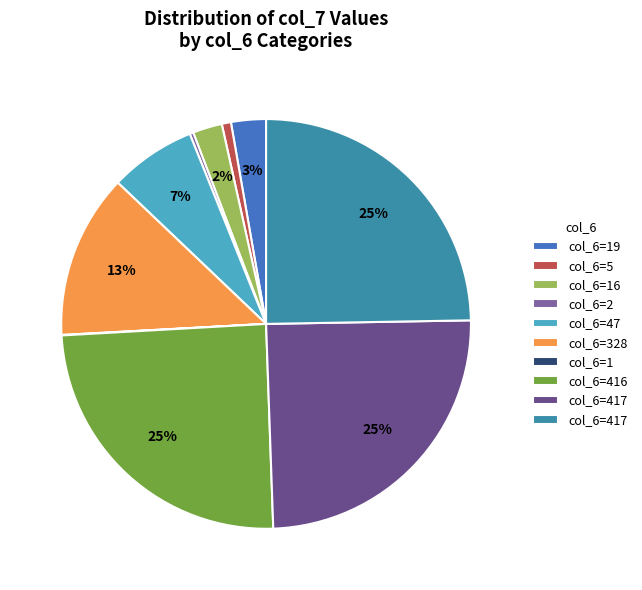

Rank the categories by value from highest to lowest.

417, 417, 416, 328, 47, 19, 16, 5, 2, 1